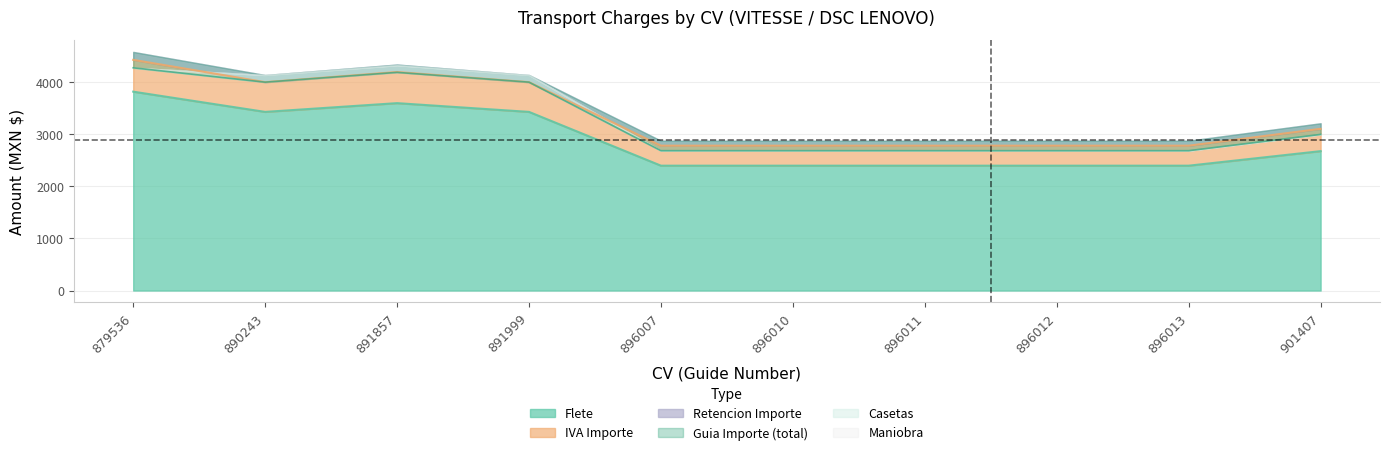

How many Flete values are between 2396 and 3428?

8